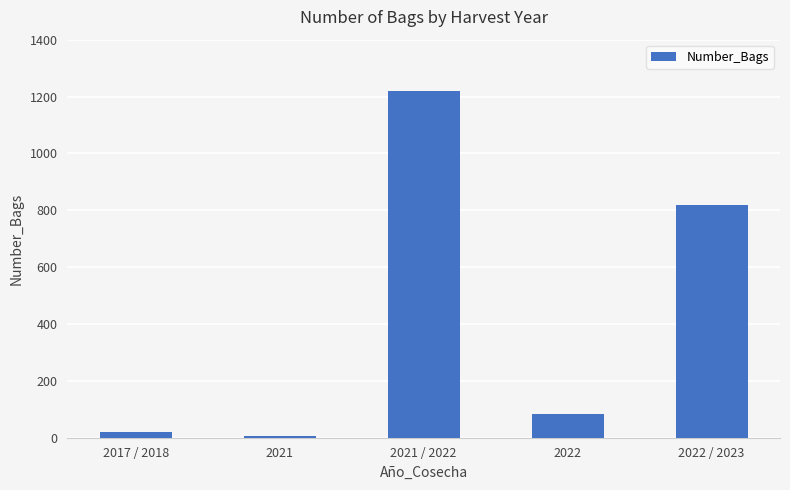

Rank the categories by value from lowest to highest.

2021, 2017 / 2018, 2022, 2022 / 2023, 2021 / 2022